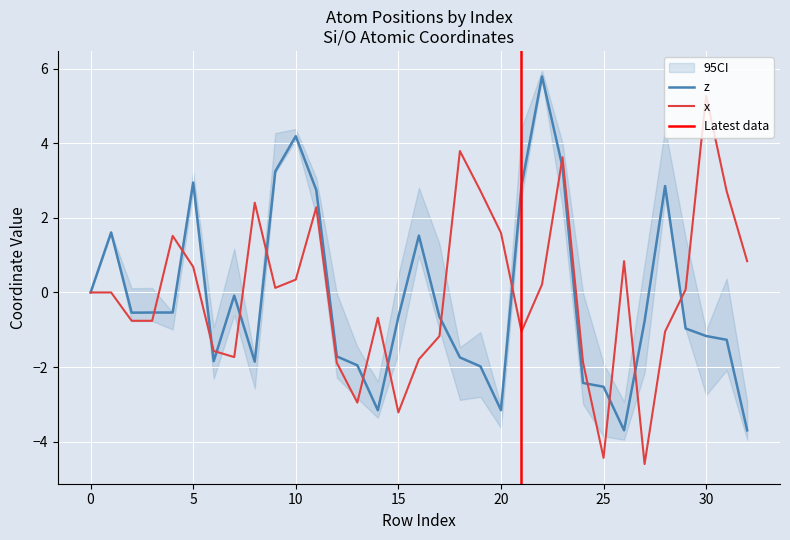

How many distinct data groups are displayed?

2